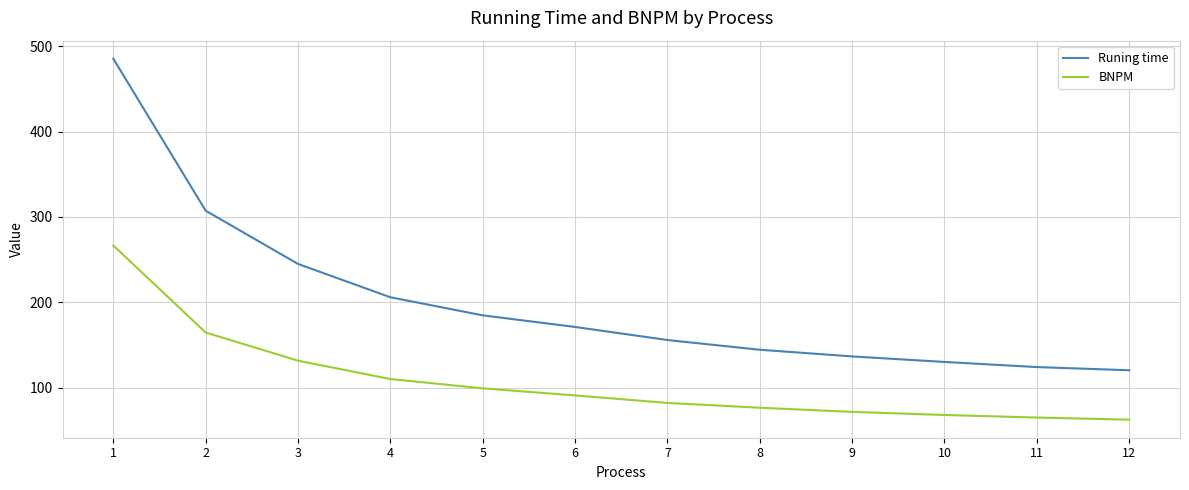

Reading left to right, list all the values displayed in this chart.

Runing time: 1=485.3	2=307.3	3=244.9	4=205.9	5=184.7	6=171.1	7=155.8	8=144.4	9=136.6	10=130.1	11=124.1	12=120.4
BNPM: 1=266.5	2=164.6	3=131.6	4=110.1	5=99.2	6=90.9	7=82.1	8=76.5	9=71.6	10=68.0	11=65.0	12=62.5